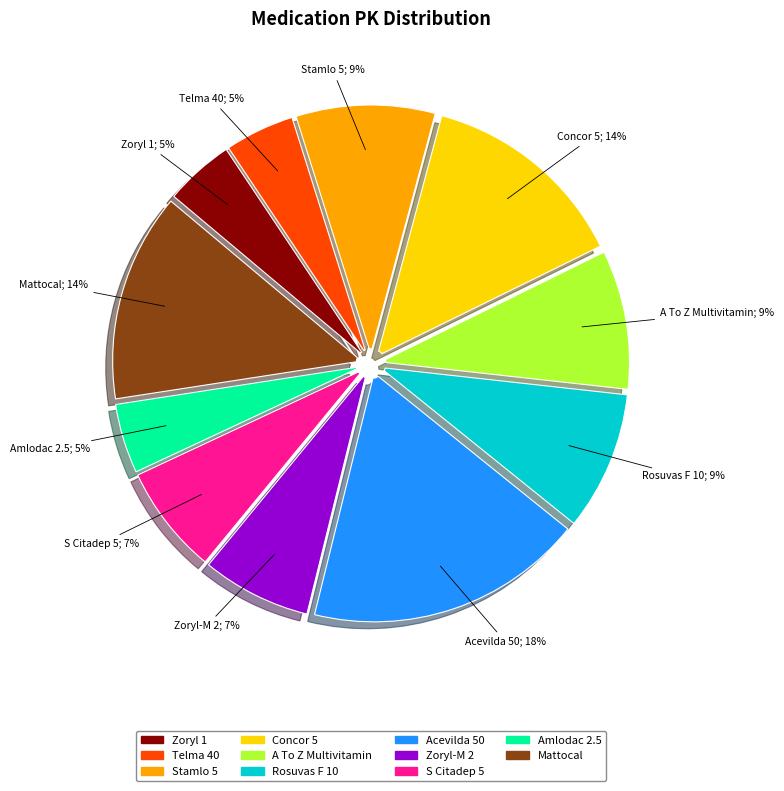

To the nearest percent, what is the combined percentage of A To Z Multivitamin and Zoryl 1?

14%